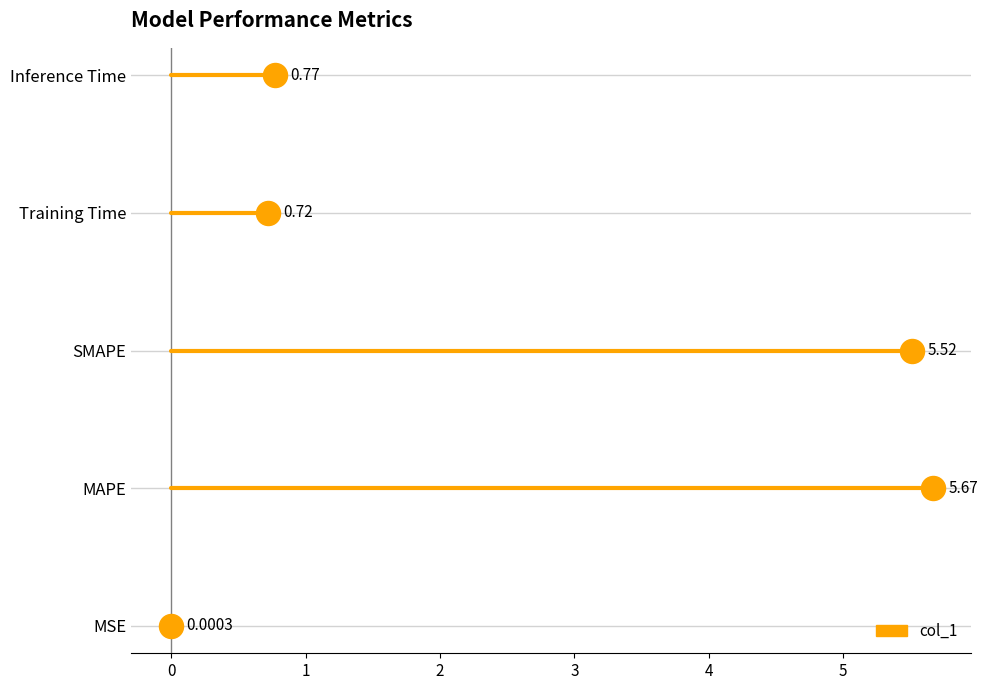

Between MSE and SMAPE, which is larger?

SMAPE